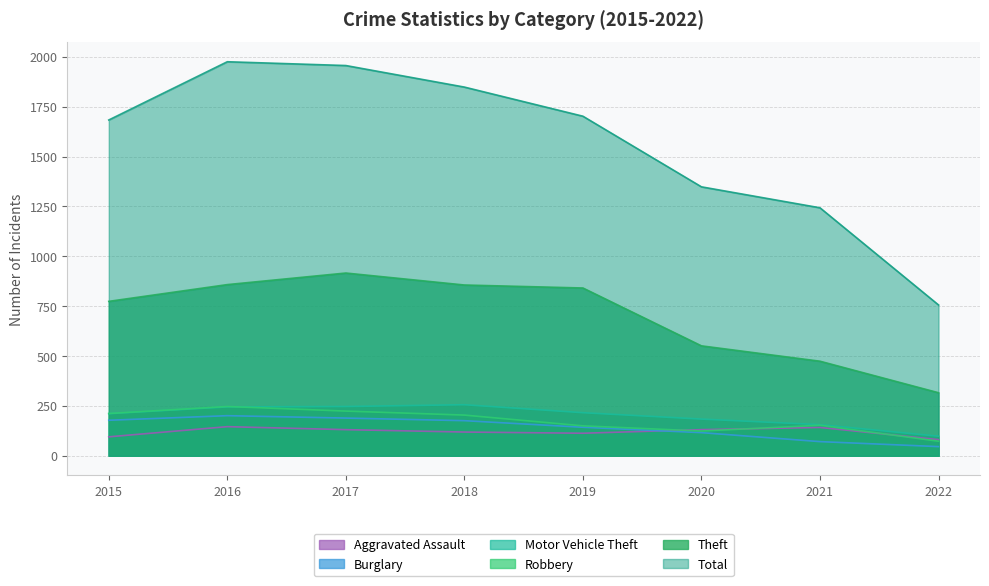

What is the maximum value shown in the chart?

1975